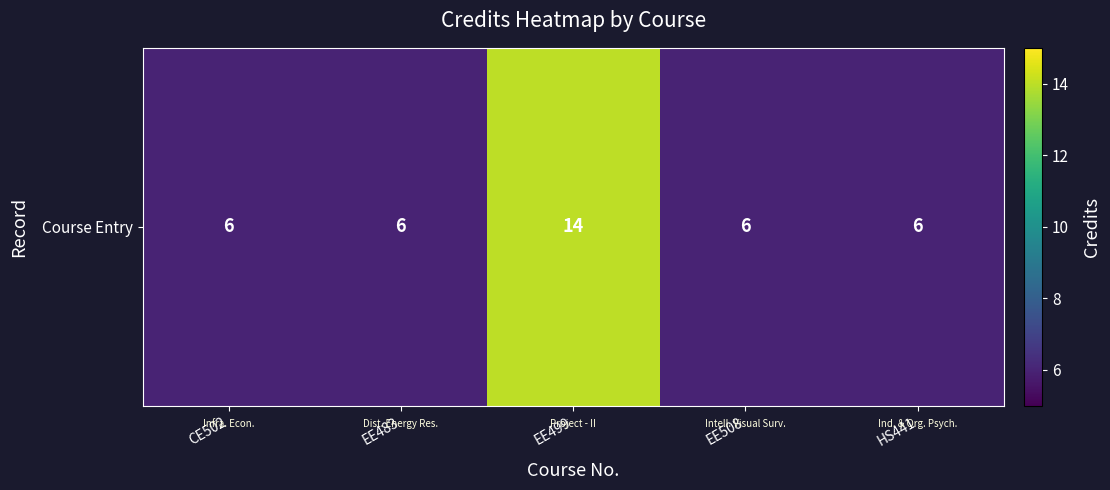

Where is the data nearest to the value 10?

CE502